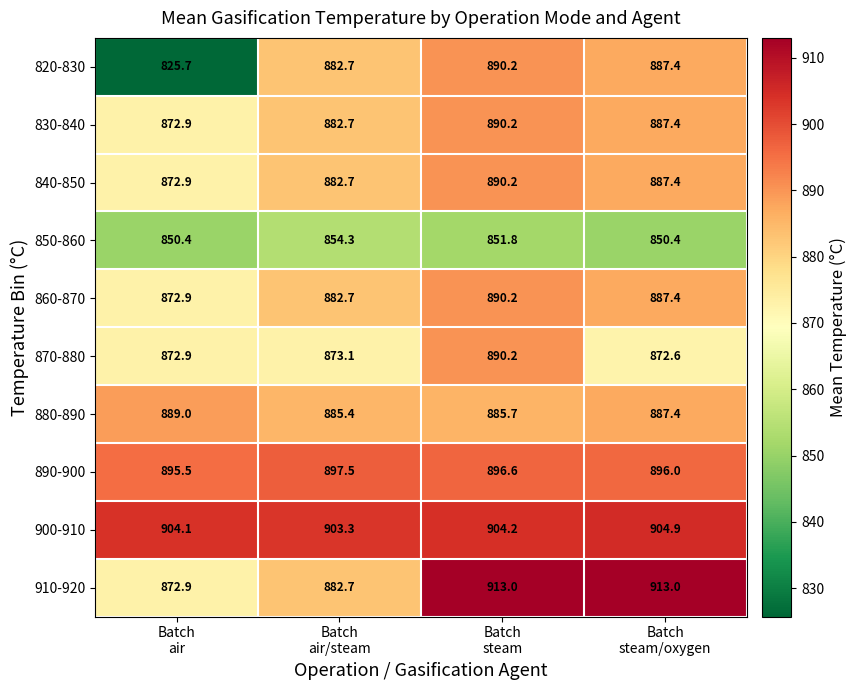

What is the minimum value for 880-890?

885.4